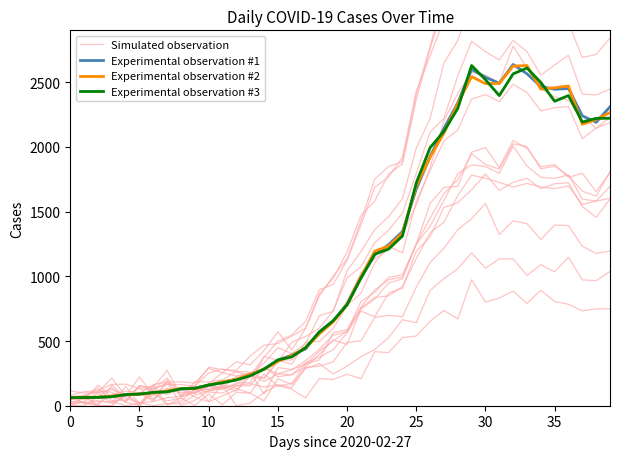

What is the difference between the maximum and minimum values in the Experimental observation #1 series?

2577.0